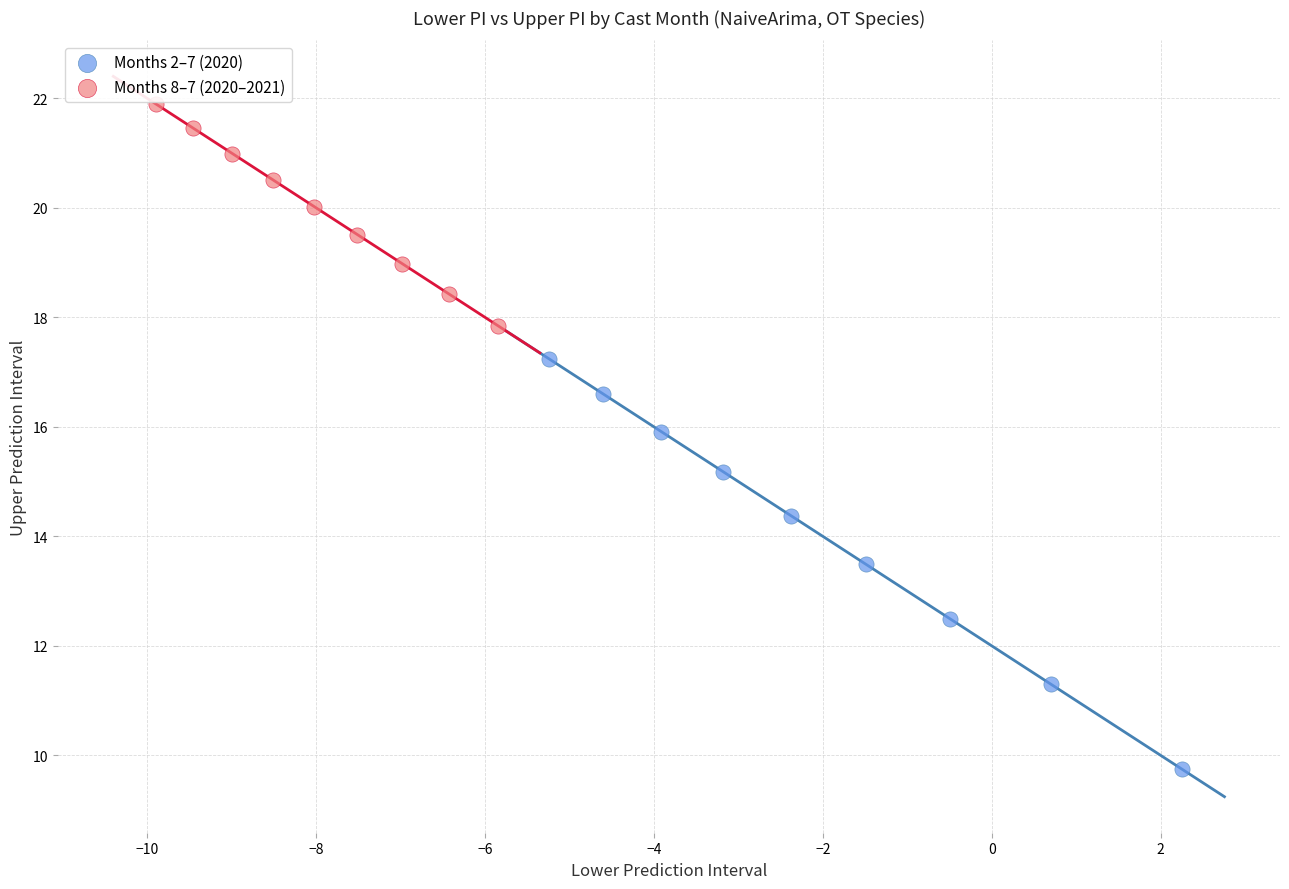

Which series reaches the minimum Y coordinate?

Months 2–7 (2020)